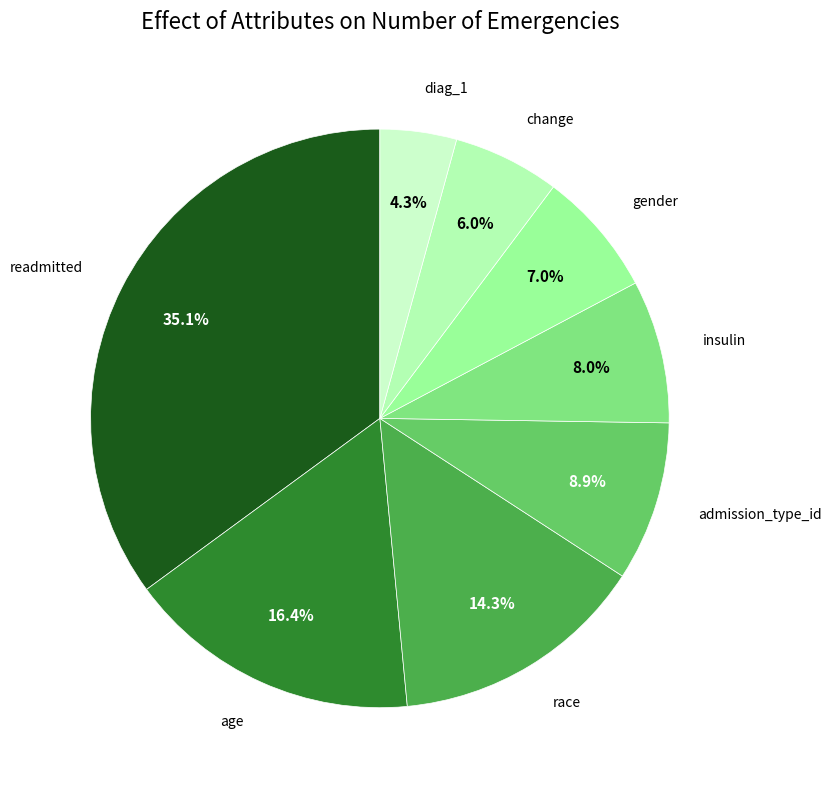

What is the largest slice in the pie chart?

readmitted